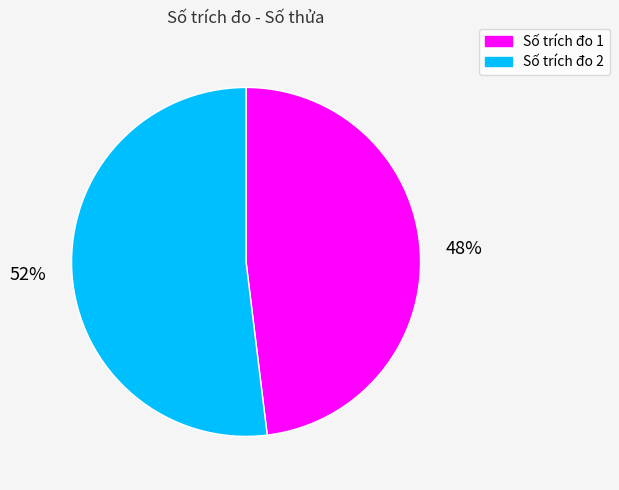

To the nearest percent, what is the difference between the largest and smallest slice percentages?

4%